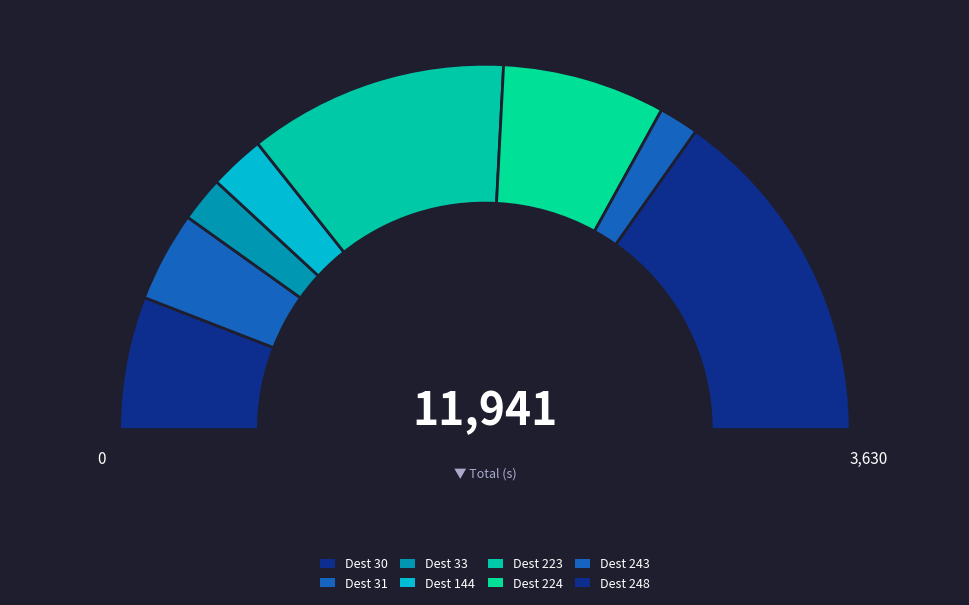

Does 248 represent more than half of the total?

No